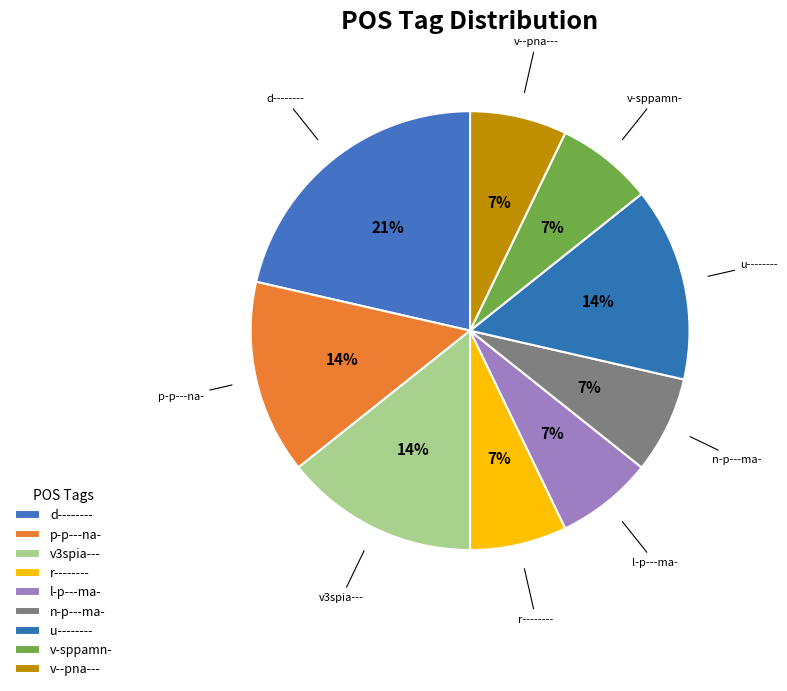

To the nearest percent, what percentage of the pie is p-p---na-?

14%